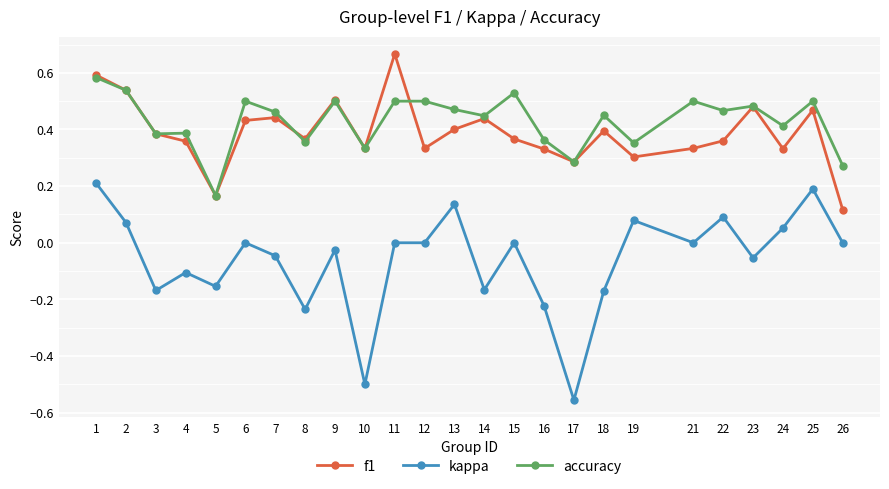

At 4, list the series in order from smallest to largest.

kappa, f1, accuracy